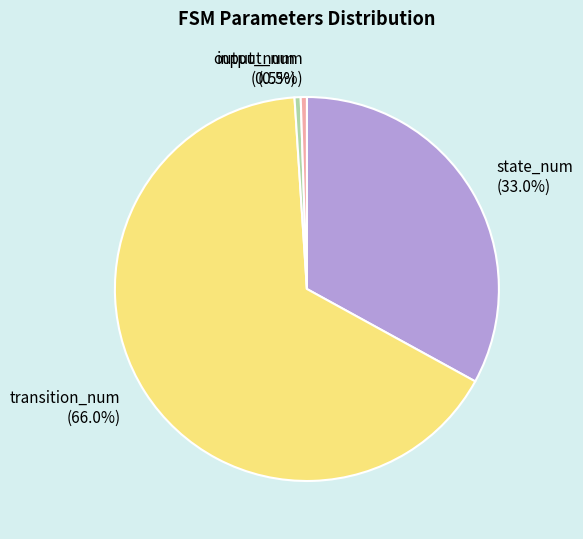

Between transition_num and input_num, which is larger?

transition_num